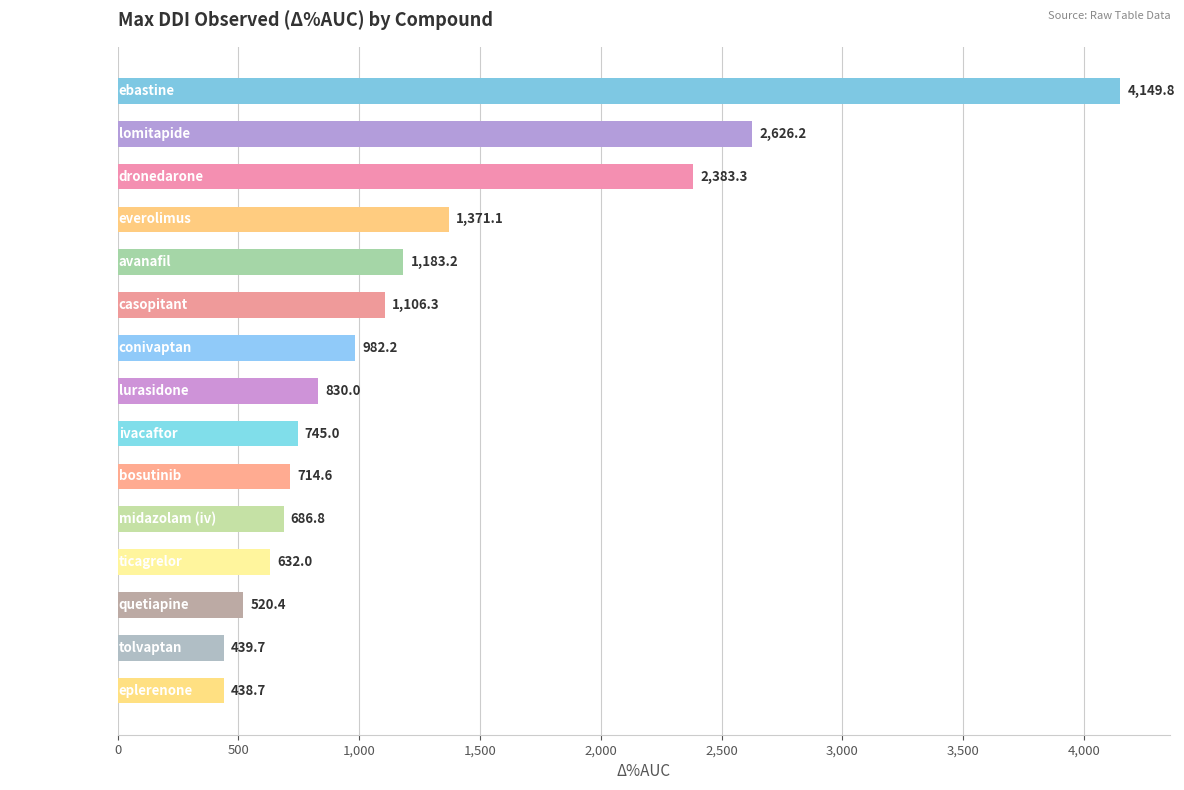

How many bars are there in total?

15